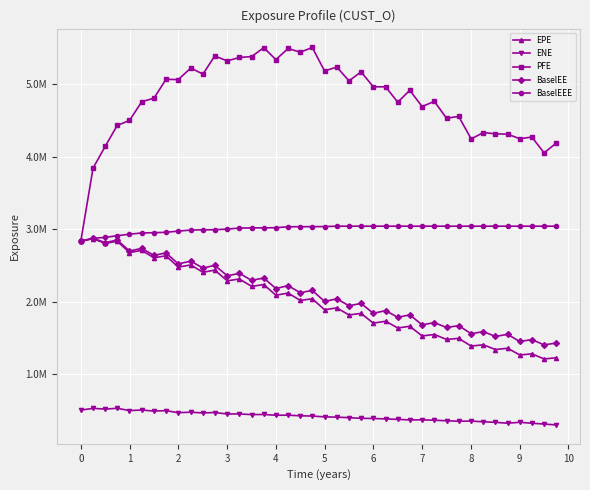

What is the difference between the second highest and second lowest values in the PFE series?

1661604.0